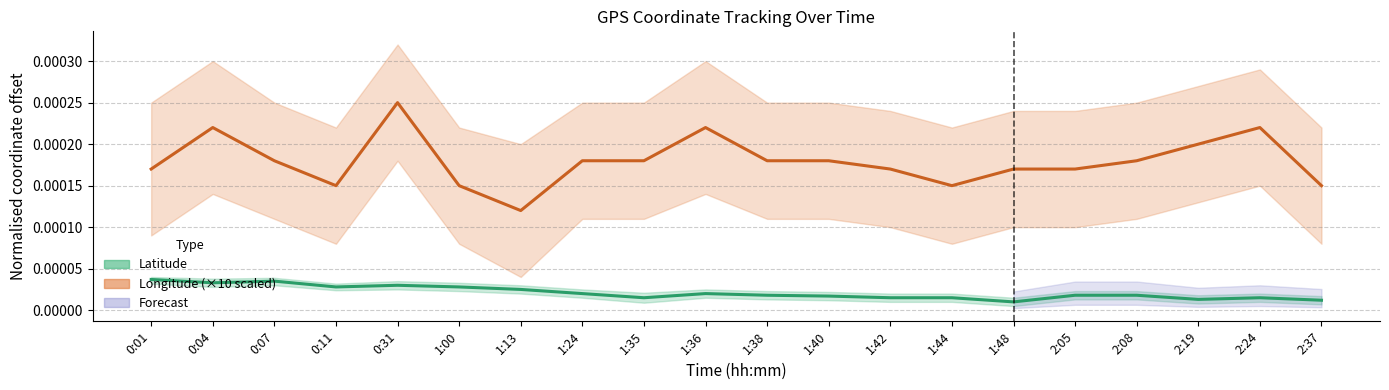

At 0:04, list the series in order from largest to smallest.

Longitude (normalised ×10), Latitude (normalised)